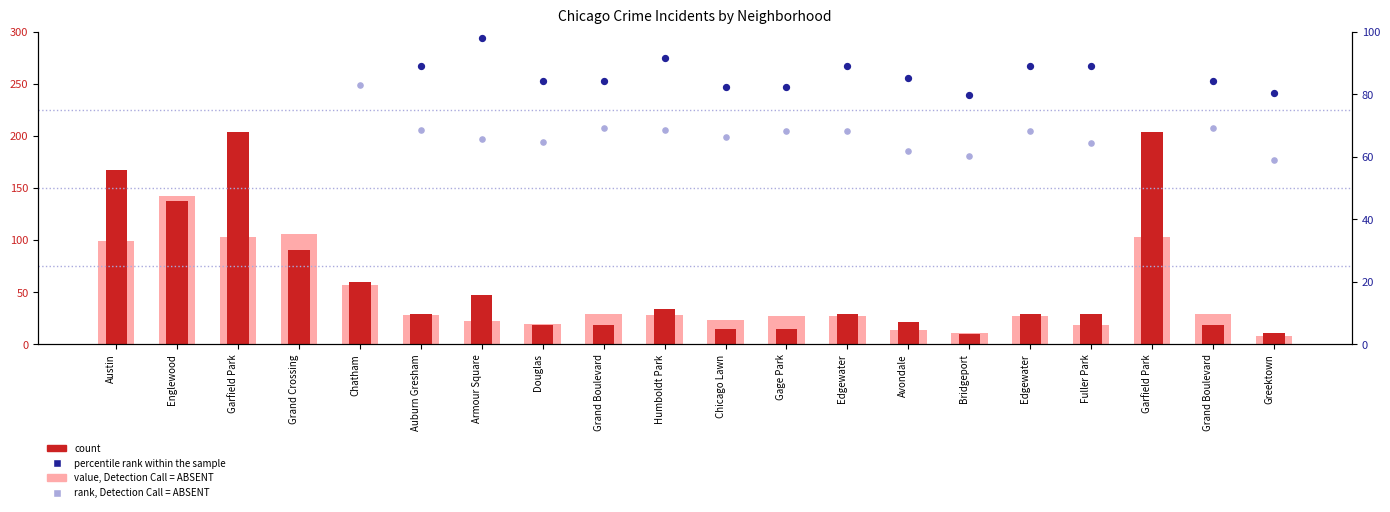

At which category is the sum across all series the highest?

Garfield Park